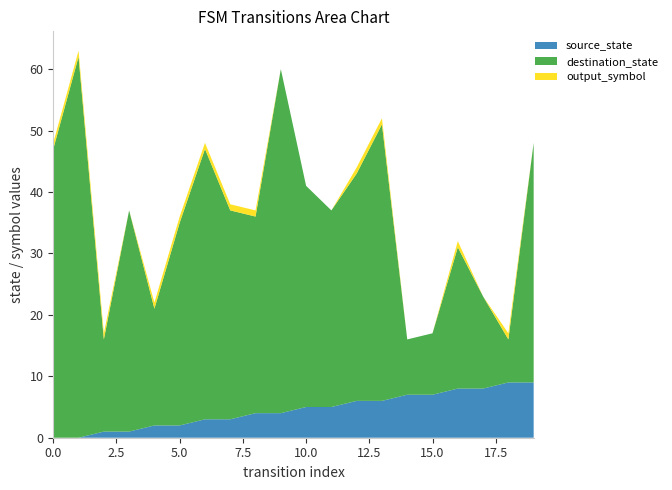

What is the highest value of the source_state series?

9